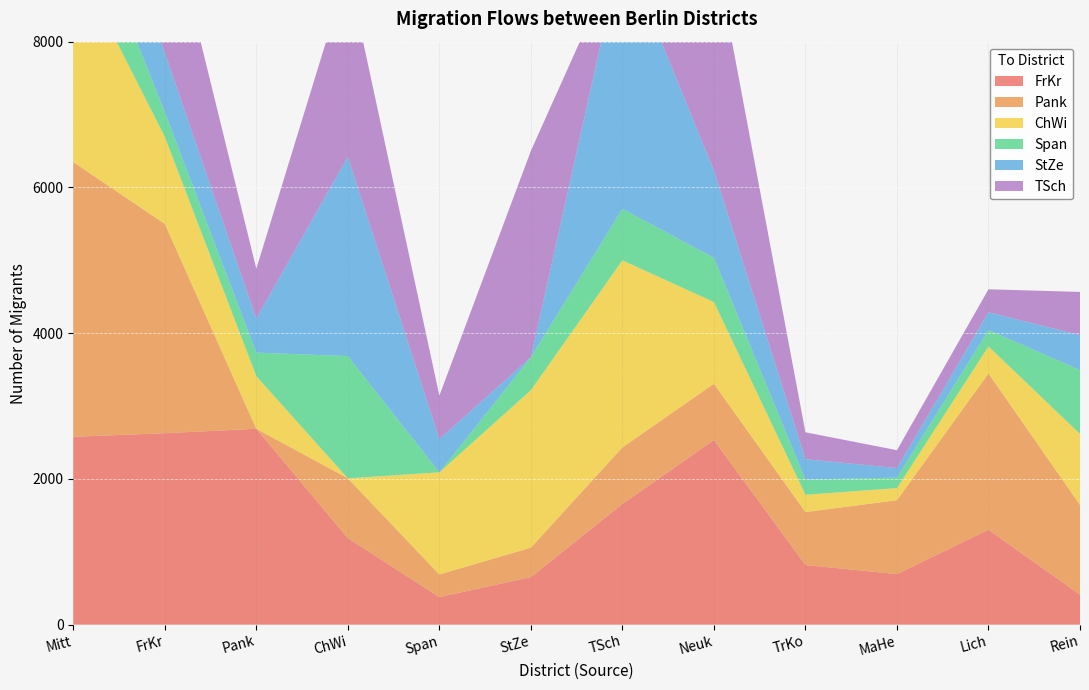

Reading left to right, what are all the values shown in this chart?

FrKr: Mitt=2578	FrKr=2627	Pank=2688	ChWi=1187	Span=378	StZe=652	TSch=1656	Neuk=2534	TrKo=818	MaHe=694	Lich=1302	Rein=411
Pank: Mitt=3770	FrKr=2873	Pank=0	ChWi=821	Span=311	StZe=405	TSch=776	Neuk=772	TrKo=727	MaHe=1014	Lich=2145	Rein=1232
ChWi: Mitt=2824	FrKr=1195	Pank=722	ChWi=0	Span=1401	StZe=2161	TSch=2567	Neuk=1121	TrKo=237	MaHe=166	Lich=371	Rein=974
Span: Mitt=1026	FrKr=338	Pank=323	ChWi=1678	Span=0	StZe=452	TSch=707	Neuk=607	TrKo=209	MaHe=144	Lich=224	Rein=877
StZe: Mitt=1209	FrKr=812	Pank=466	ChWi=2734	Span=455	StZe=0	TSch=3597	Neuk=1198	TrKo=280	MaHe=131	Lich=245	Rein=479
TSch: Mitt=1856	FrKr=2160	Pank=685	ChWi=2552	Span=597	StZe=2831	TSch=0	Neuk=3085	TrKo=369	MaHe=245	Lich=315	Rein=593